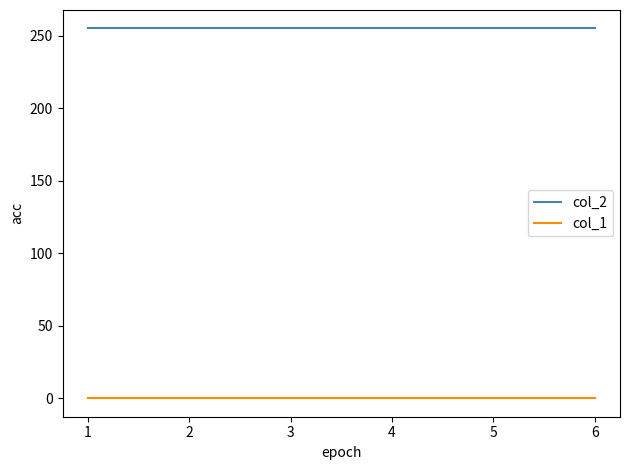

Rank the series by their maximum value, from lowest to highest.

col_1, col_2